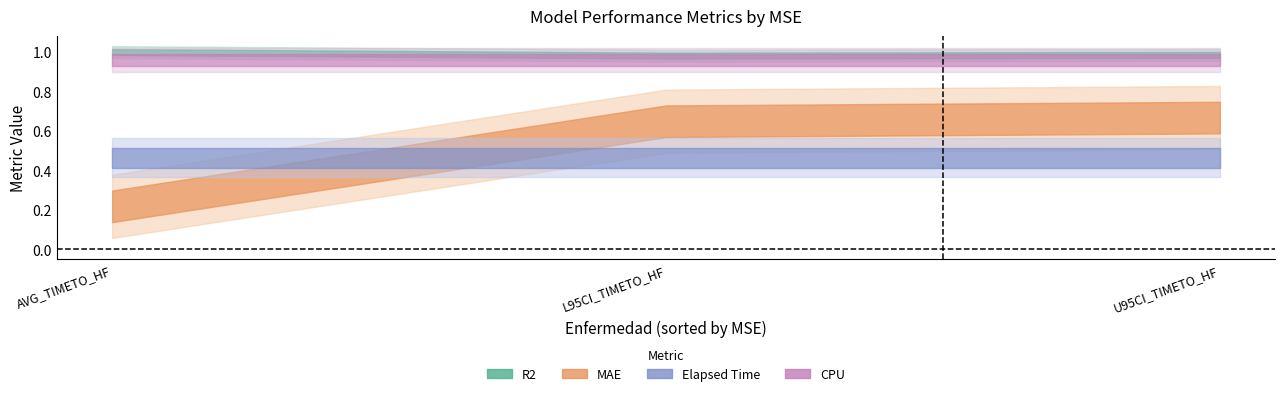

Which series has the largest total across all categories?

R2